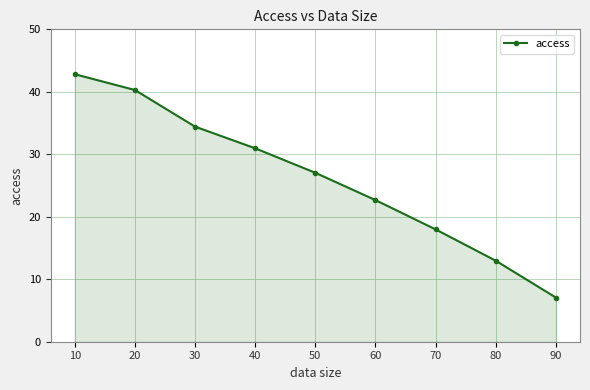

What is the difference between the values at 80 and 30?

21.5